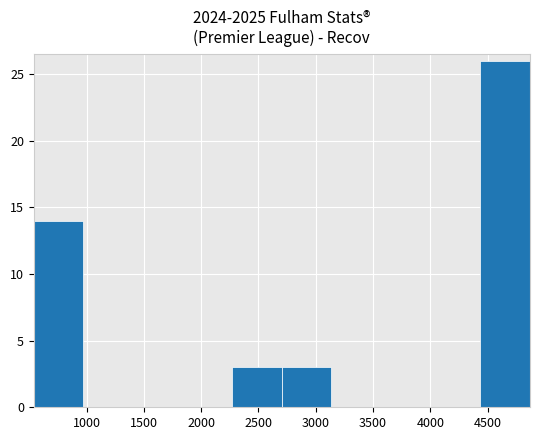

Reading left to right, list every bar in this chart as the range it spans on the x-axis followed by its height. Neither the bar edges nor the heights are printed on the chart, so give them approximately, as read against the axes.

550 to 950: 14
950 to 1400: 0
1400 to 1850: 0
1850 to 2250: 0
2250 to 2700: 3
2700 to 3150: 3
3150 to 3550: 0
3550 to 4000: 0
4000 to 4450: 0
4450 to 4850: 26